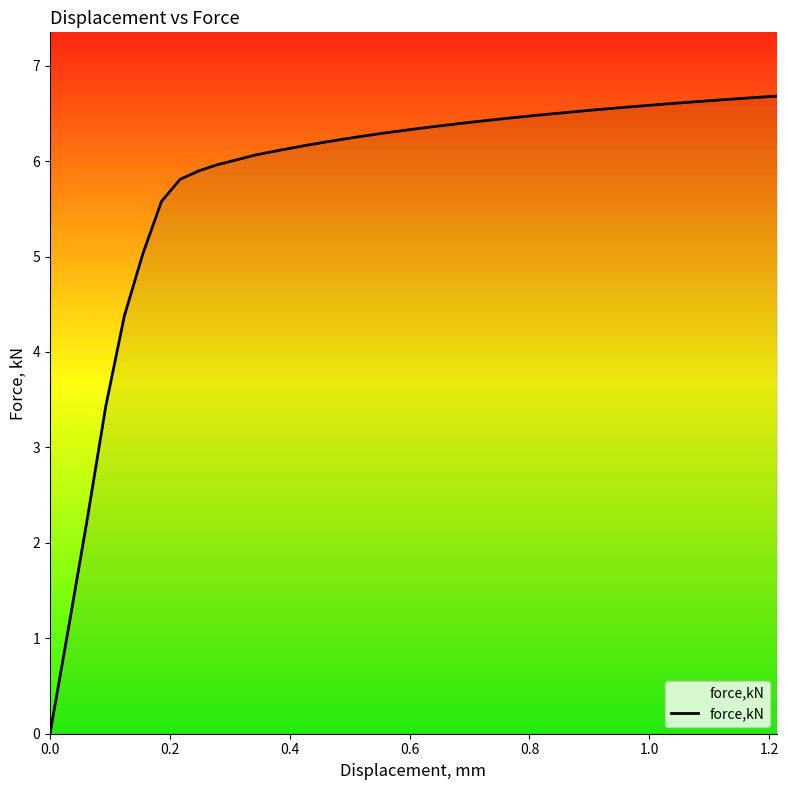

What is the greatest value displayed?

6.7